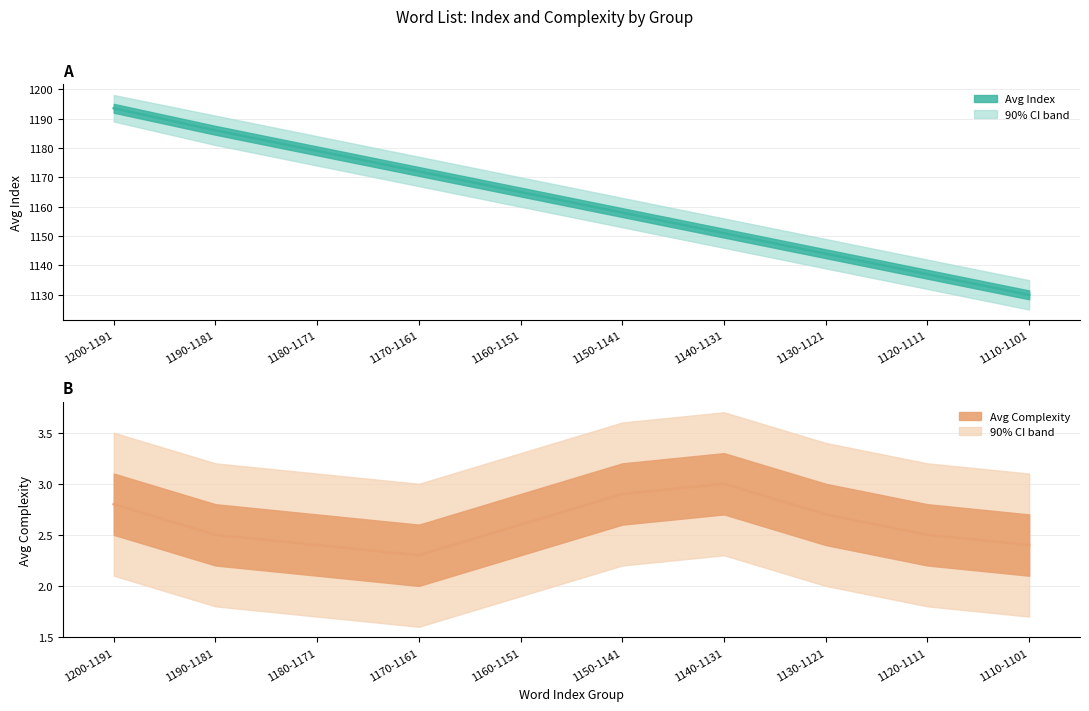

Is it true that Avg Complexity line equals 2.3 at 1170-1161?

True